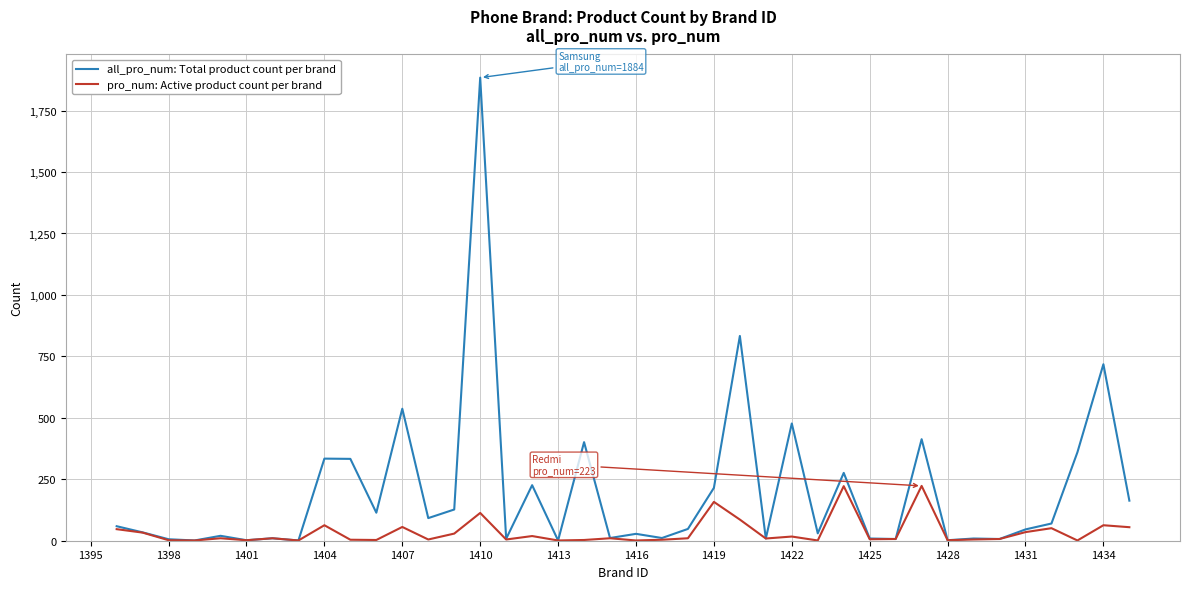

What is the maximum value for pro_num: Active product count per brand?

223